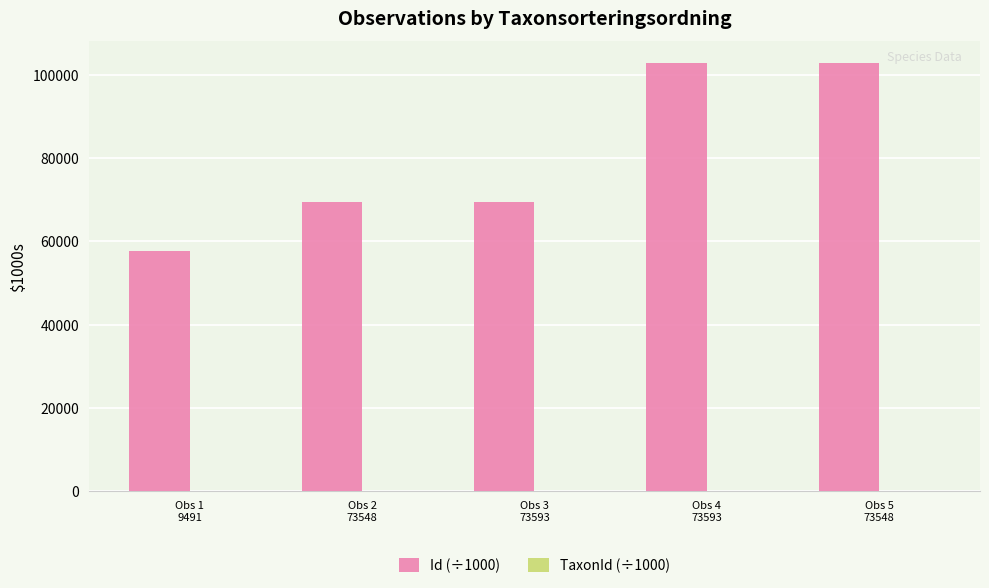

What is the maximum value for Id (÷1000)?

102976.4